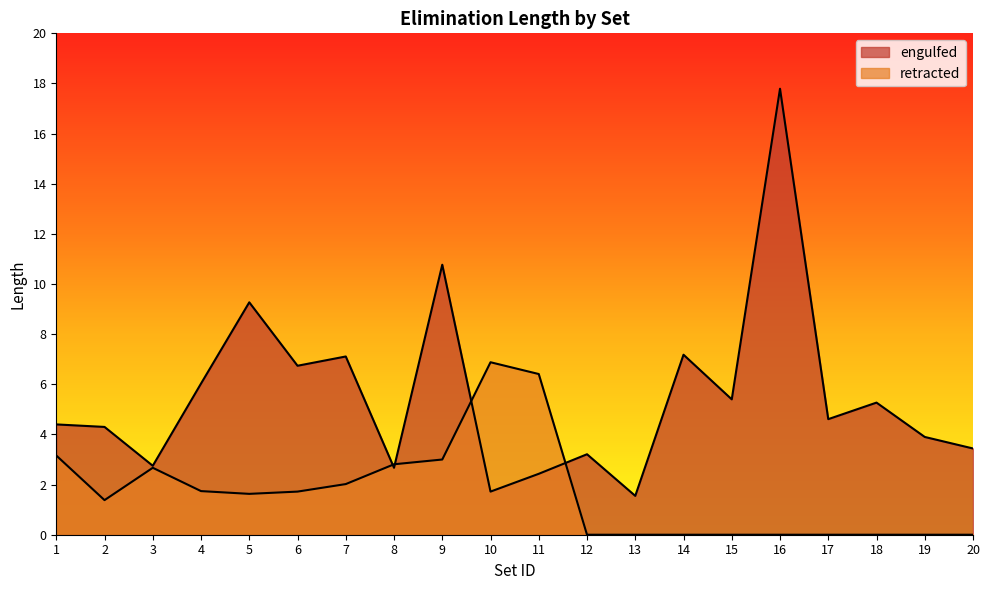

The engulfed series shows 6.3 at 2. True or false?

False